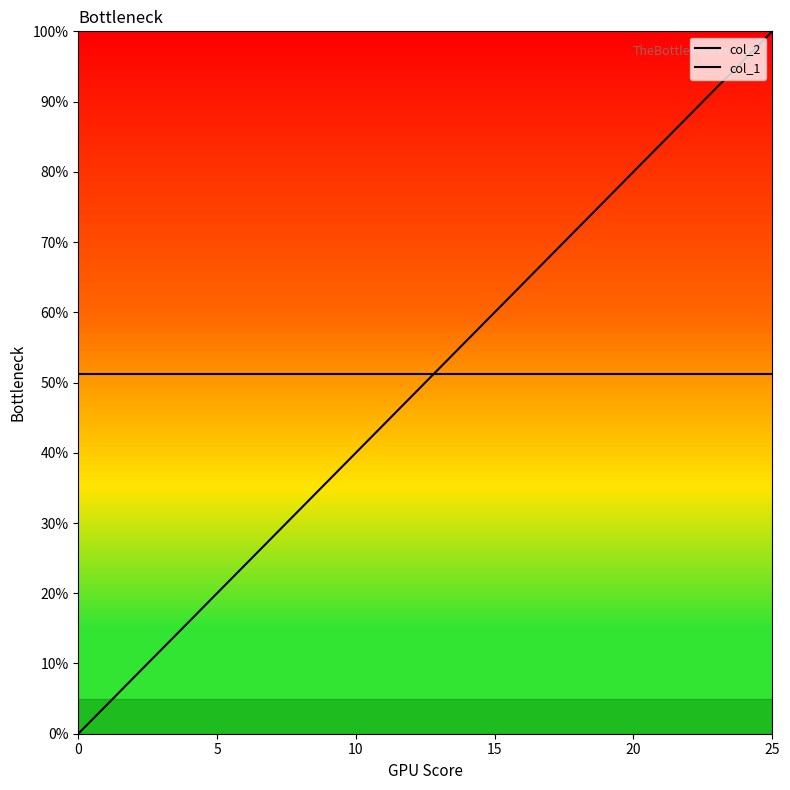

Does the chart display data point markers on the line(s)?

No